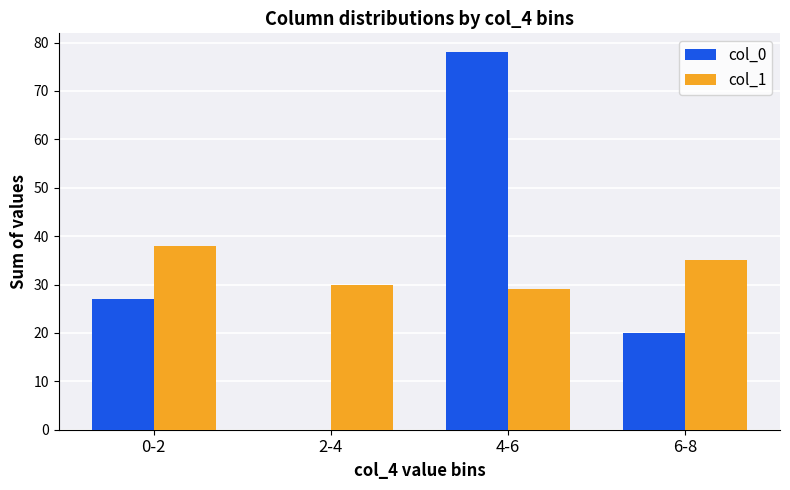

Reading left to right, list all the values displayed in this chart.

col_0: 0-2=27	2-4=0	4-6=78	6-8=20
col_1: 0-2=38	2-4=30	4-6=29	6-8=35